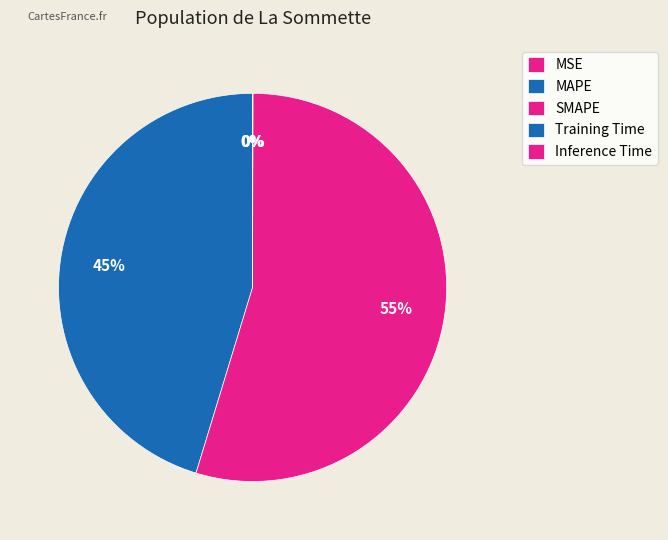

To the nearest percent, what percentage of the pie is MAPE?

45%